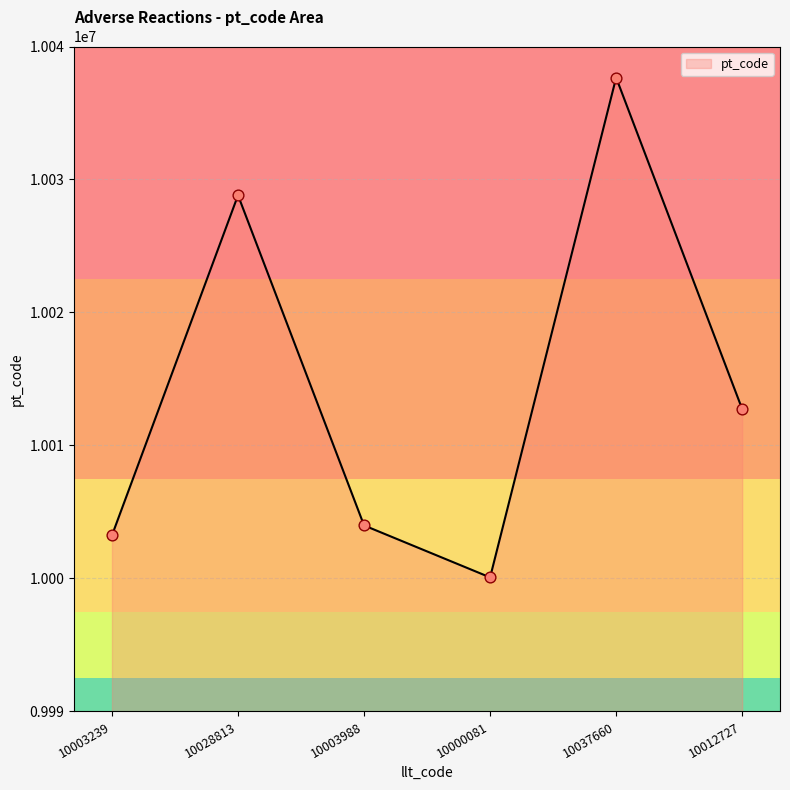

Which has a higher value, 10003239 or 10012727?

10012727